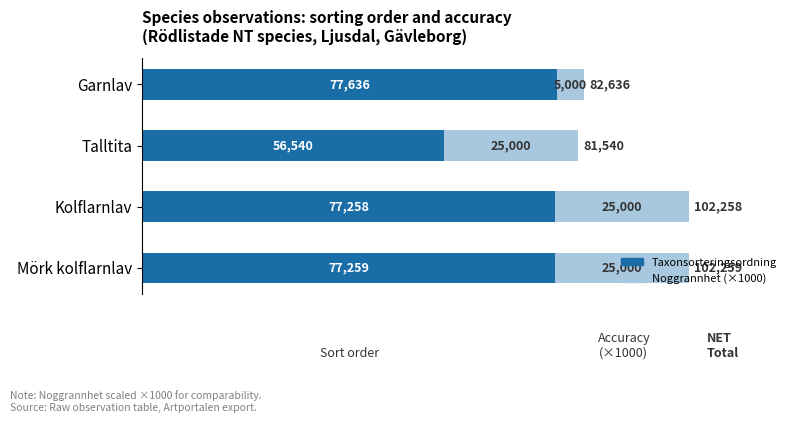

List the labels in order of Taxonsorteringsordning value, smallest first.

Talltita, Kolflarnlav, Mörk kolflarnlav, Garnlav